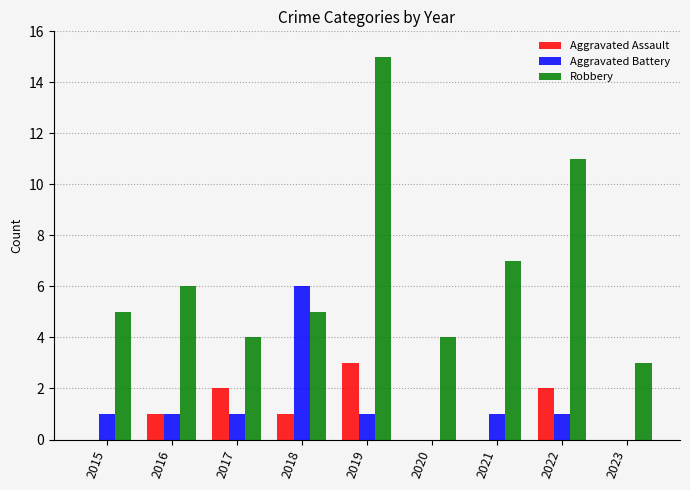

Which series changed the most between 2015 and 2018?

Aggravated Battery